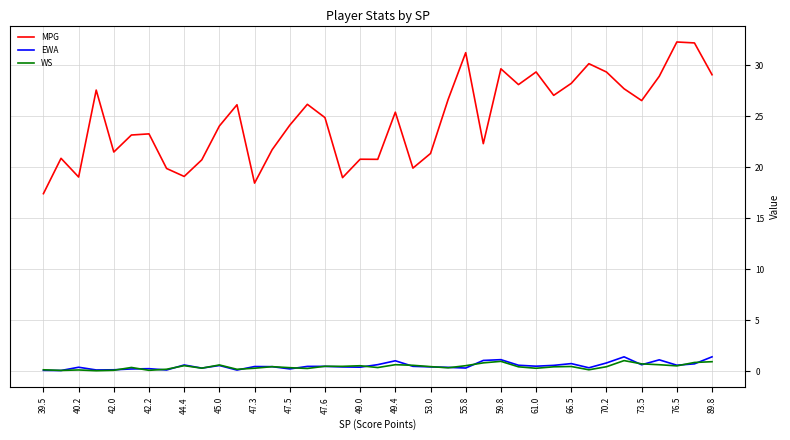

What is the highest value of the WS series?

1.0